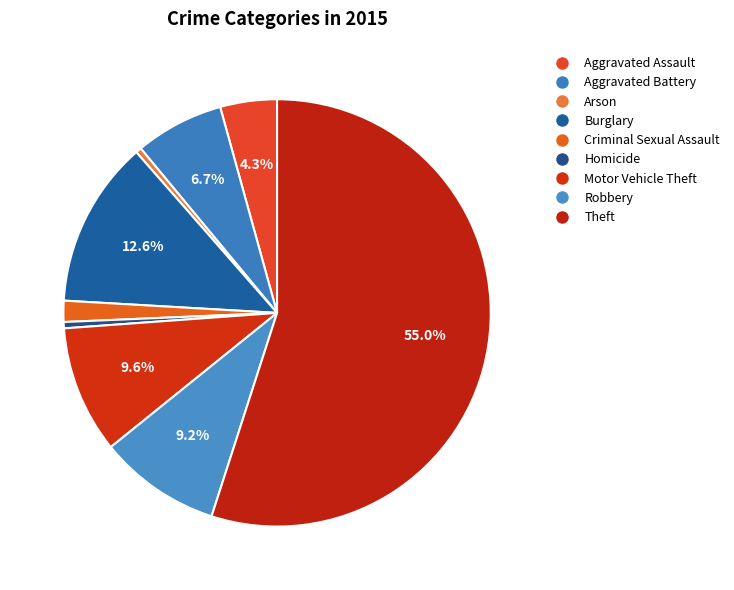

Count the number of slices in the pie.

9